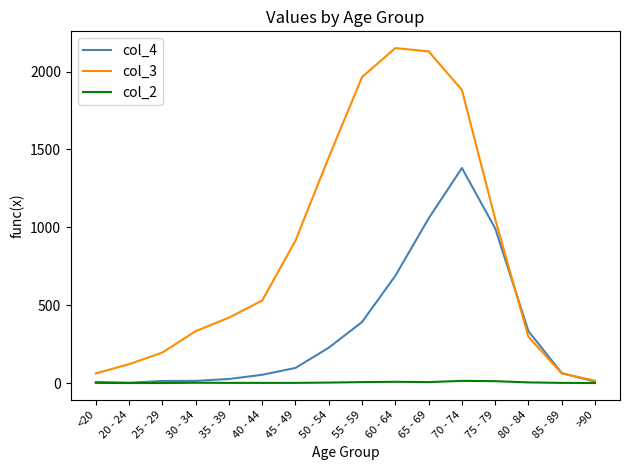

True or false: col_2 has a value of 4 at 80 - 84.

True